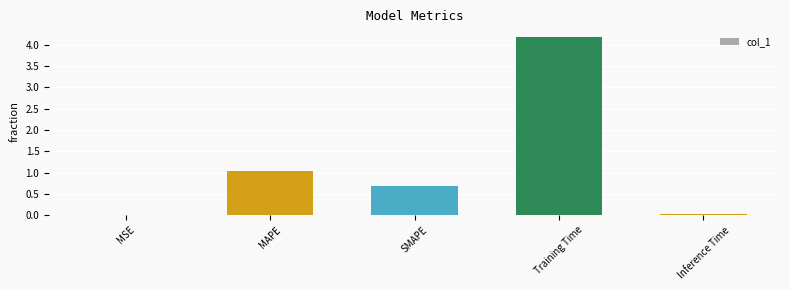

True or false: the data shows 0.0 at Inference Time.

True